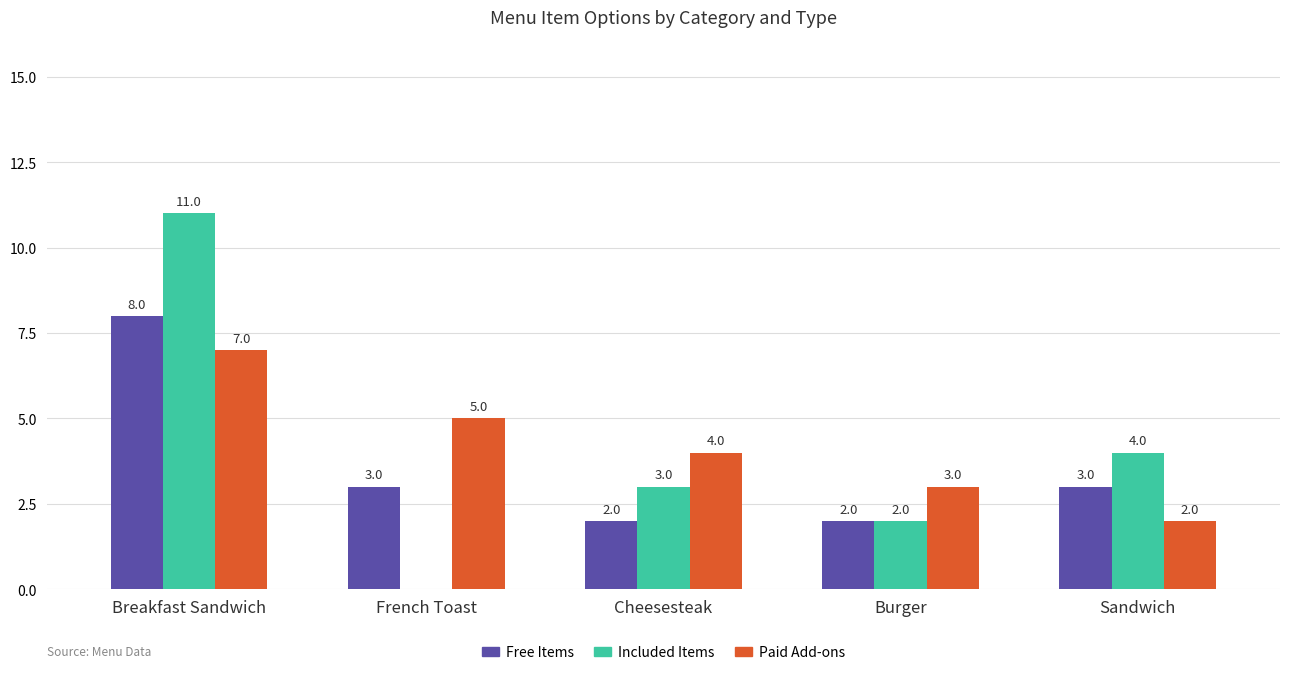

The Included Items series shows 4 at Sandwich. True or false?

True